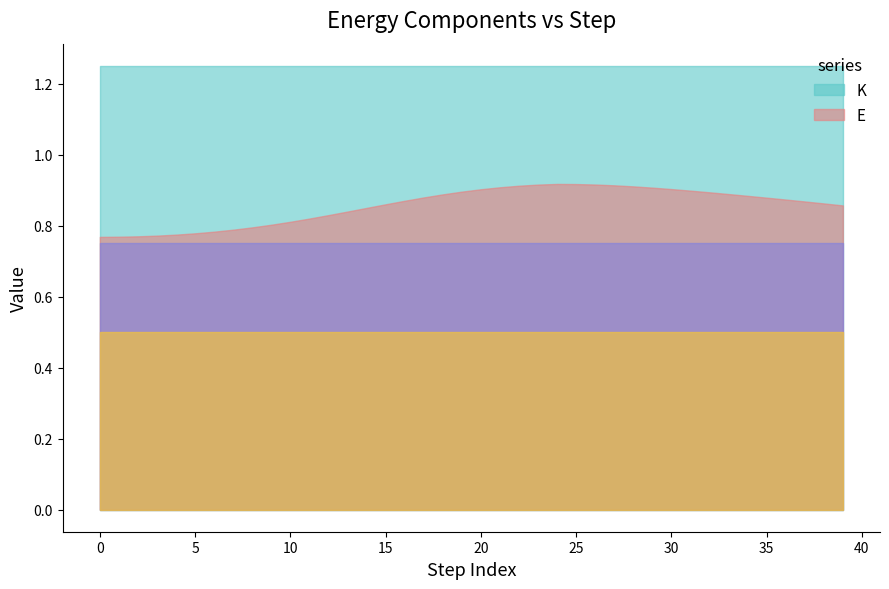

Reading right to left, extract all data points from this chart.

E: 0.9	0.9	0.9	0.9	0.9	0.9	0.9	0.9	0.9	0.9	0.9	0.9	0.9	0.9	0.9	0.9	0.9	0.9	0.9	0.9	0.9	0.9	0.9	0.9	0.9	0.8	0.8	0.8	0.8	0.8	0.8	0.8	0.8	0.8	0.8	0.8	0.8	0.8	0.8	0.8
_K_lin: 0.8	0.8	0.7	0.8	0.7	0.7	0.8	0.8	0.8	0.8	0.8	0.8	0.8	0.8	0.7	0.8	0.7	0.7	0.7	0.8	0.8	0.8	0.8	0.7	0.8	0.8	0.8	0.7	0.8	0.8	0.8	0.8	0.8	0.7	0.8	0.8	0.8	0.8	0.8	0.8
_K_ang: 0.5	0.5	0.5	0.5	0.5	0.5	0.5	0.5	0.5	0.5	0.5	0.5	0.5	0.5	0.5	0.5	0.5	0.5	0.5	0.5	0.5	0.5	0.5	0.5	0.5	0.5	0.5	0.5	0.5	0.5	0.5	0.5	0.5	0.5	0.5	0.5	0.5	0.5	0.5	0.5
K: 1.2	1.2	1.2	1.3	1.2	1.2	1.3	1.3	1.2	1.2	1.2	1.2	1.2	1.2	1.2	1.3	1.2	1.2	1.2	1.2	1.2	1.2	1.3	1.2	1.2	1.2	1.3	1.2	1.3	1.2	1.3	1.3	1.3	1.2	1.3	1.2	1.2	1.2	1.3	1.3